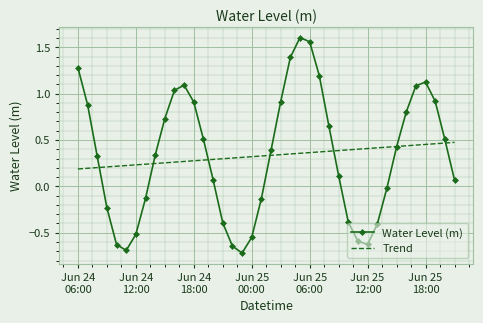

True or false: Water Level (m) has more than 2 points higher than both neighbors.

True